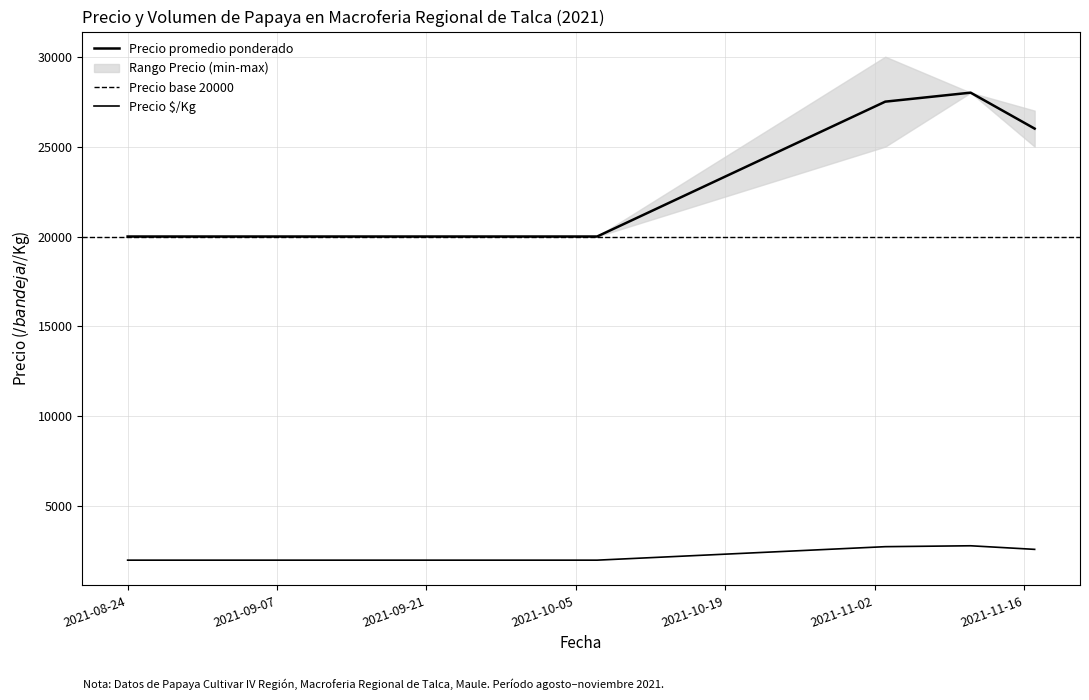

True or false: Volumen and Precio maximo cross at least once.

False